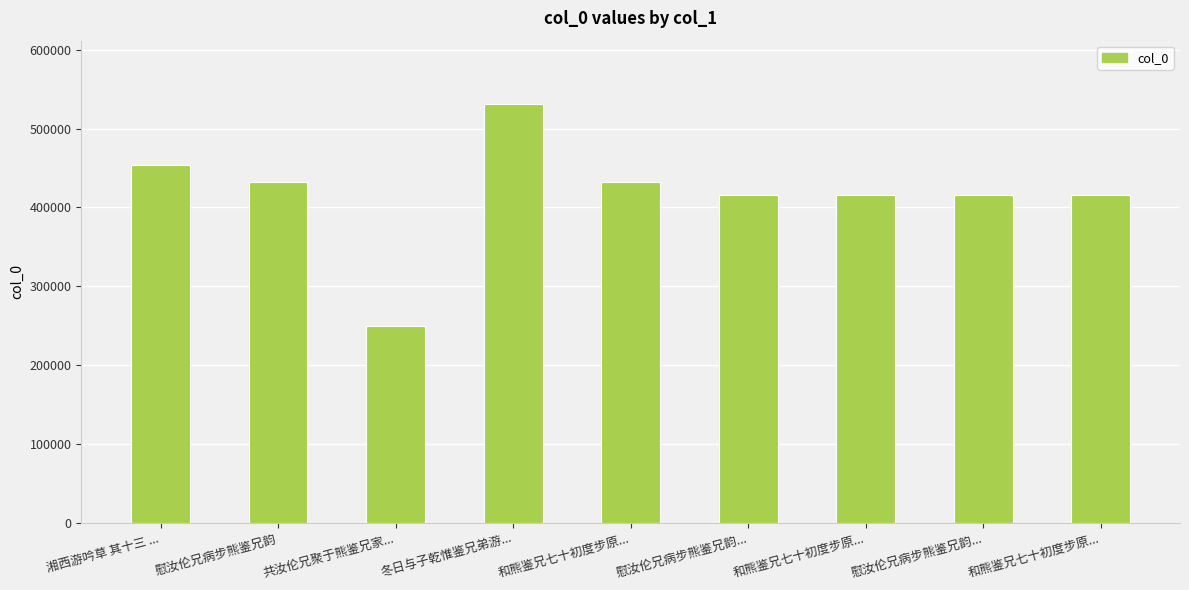

The value at 和熊鉴兄七十初度步原... is 742903. True or false?

False